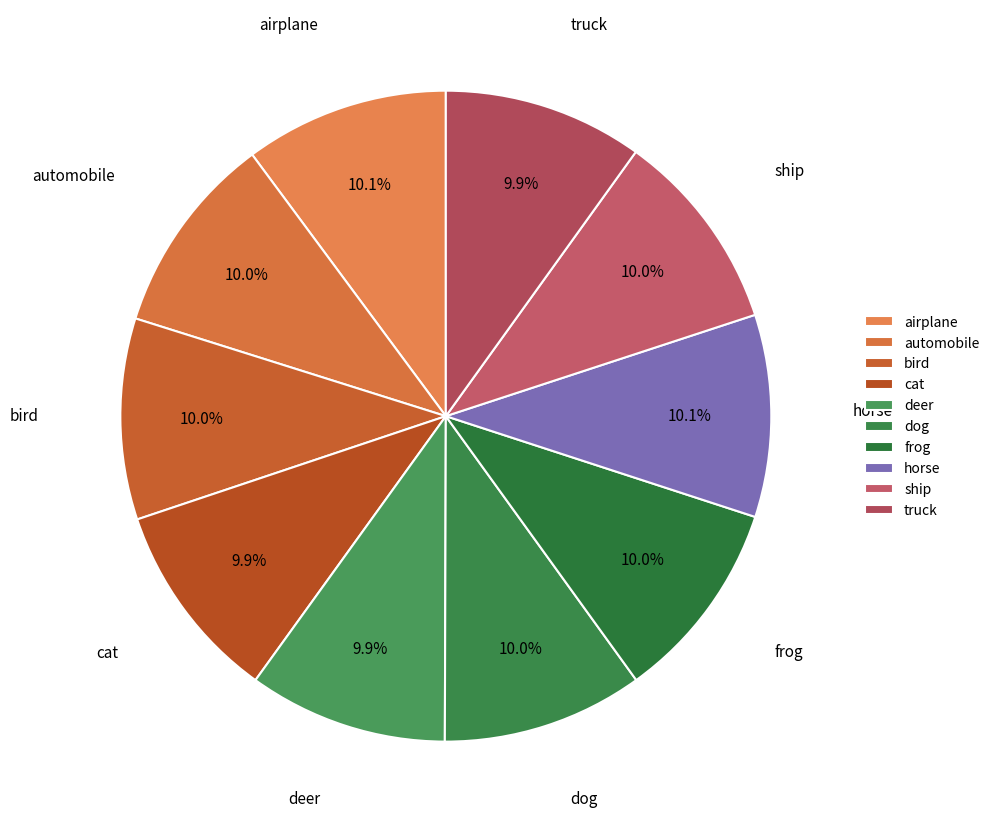

Combined, do airplane and automobile account for over 50%?

No